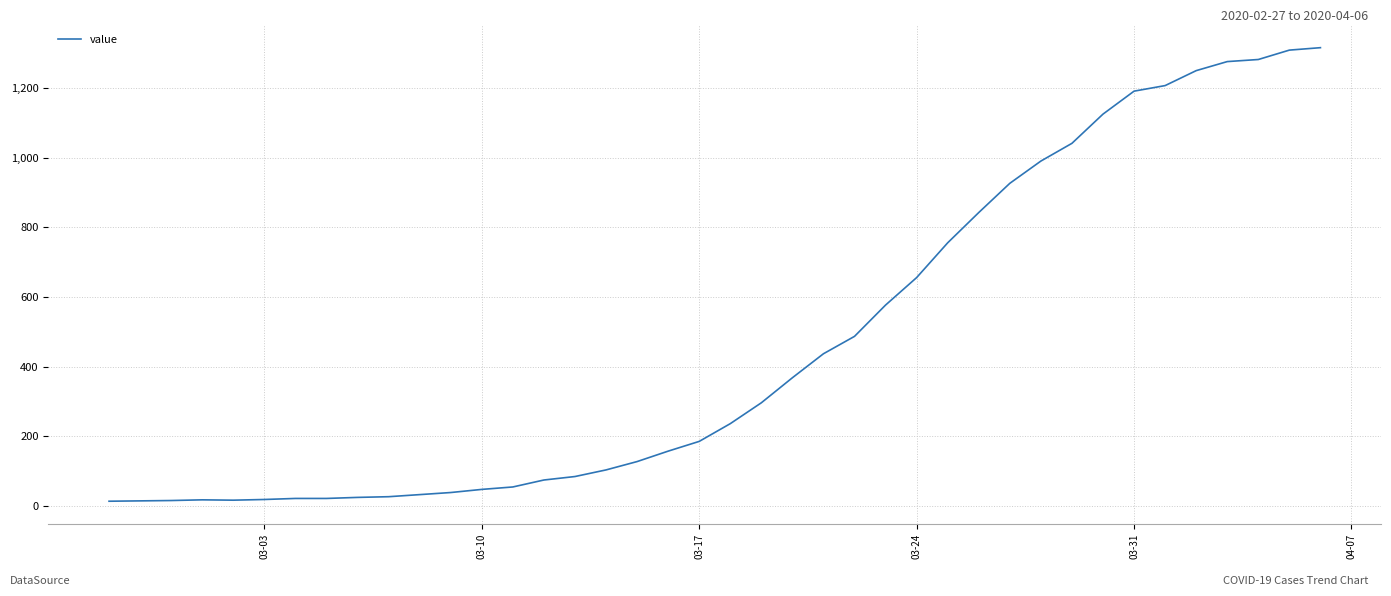

What is the minimum value shown in the chart?

13